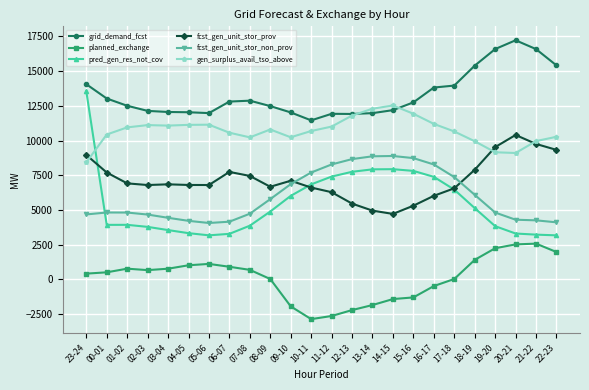

What is the label of the 2nd point from the left?

00-01